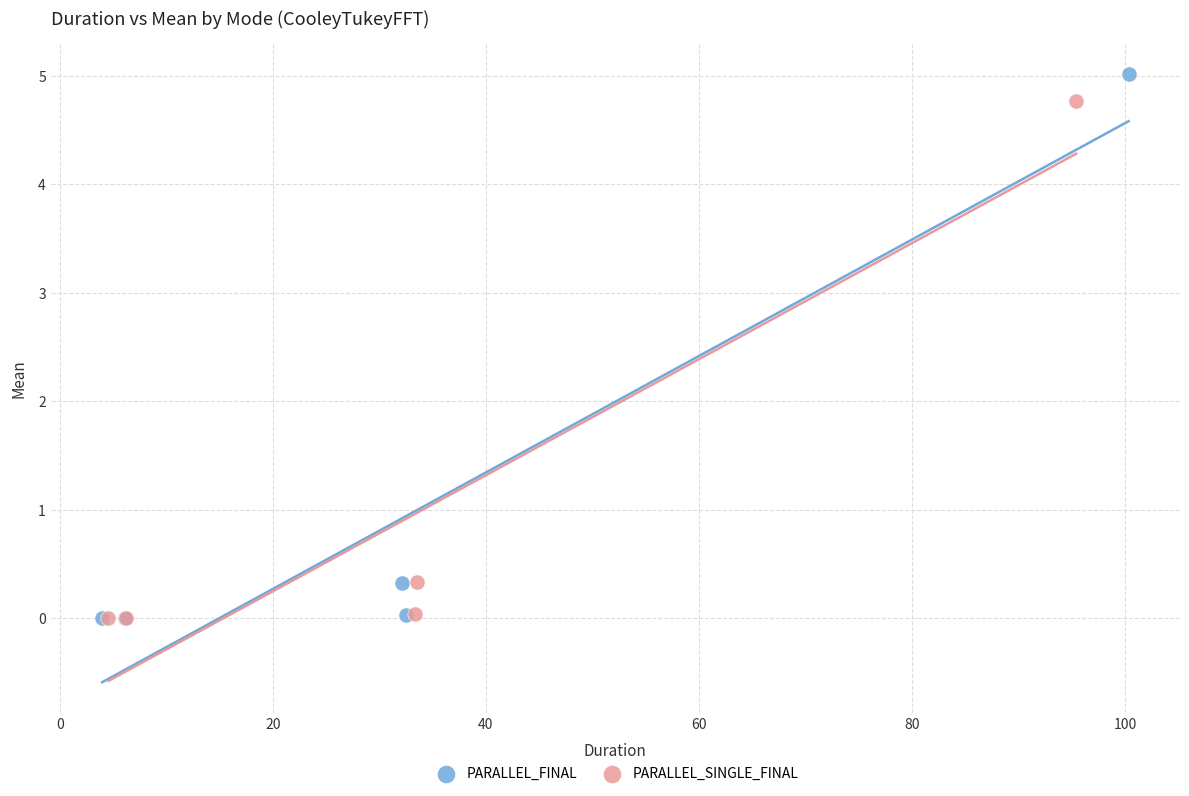

Which series has the largest Y range (max minus min)?

PARALLEL_FINAL